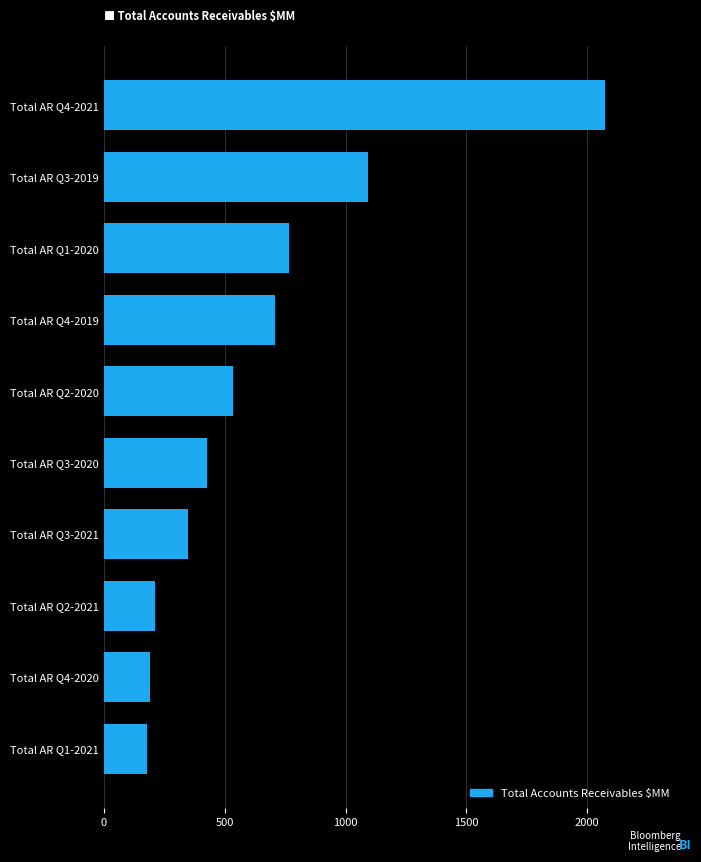

Is it true that the value at Total AR Q2-2021 is 122.1?

False